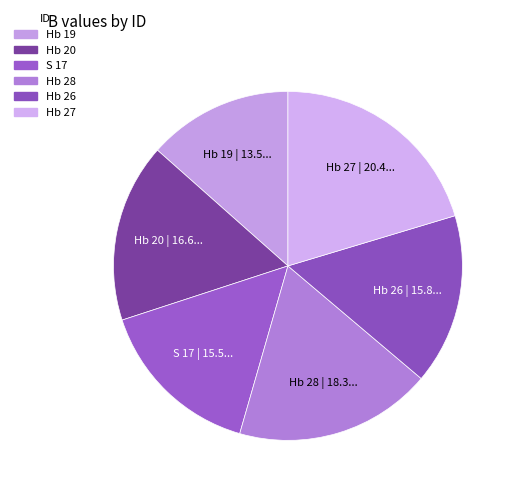

Between Hb 19 and Hb 27, which is larger?

Hb 27